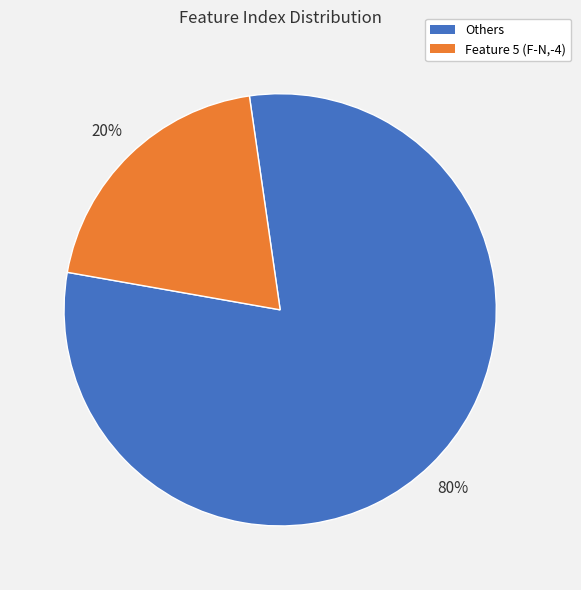

What percentage is the Others slice, to the nearest percent?

80%